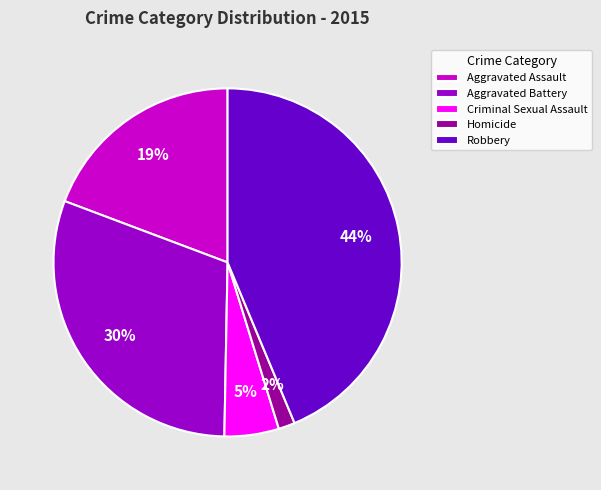

What percentage is the Robbery slice, to the nearest percent?

44%